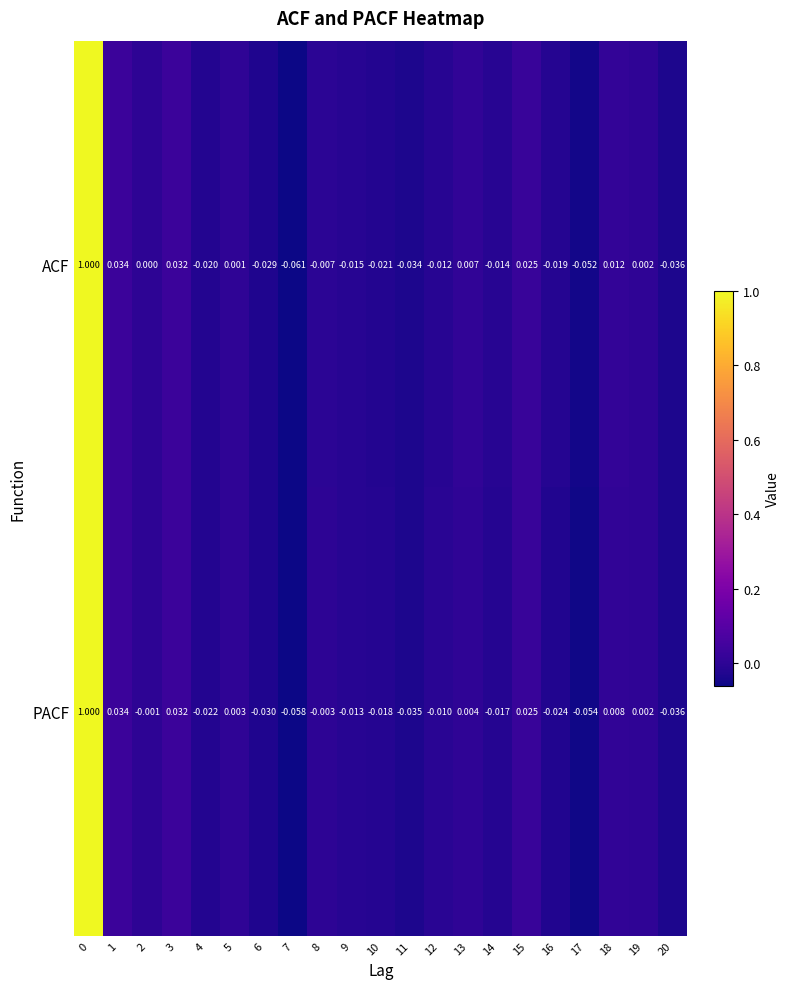

Rank the series by their average value, from lowest to highest.

PACF, ACF